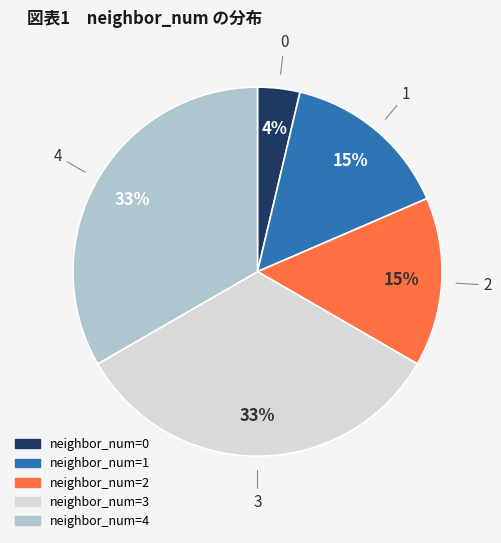

Is there a majority slice in this chart?

No